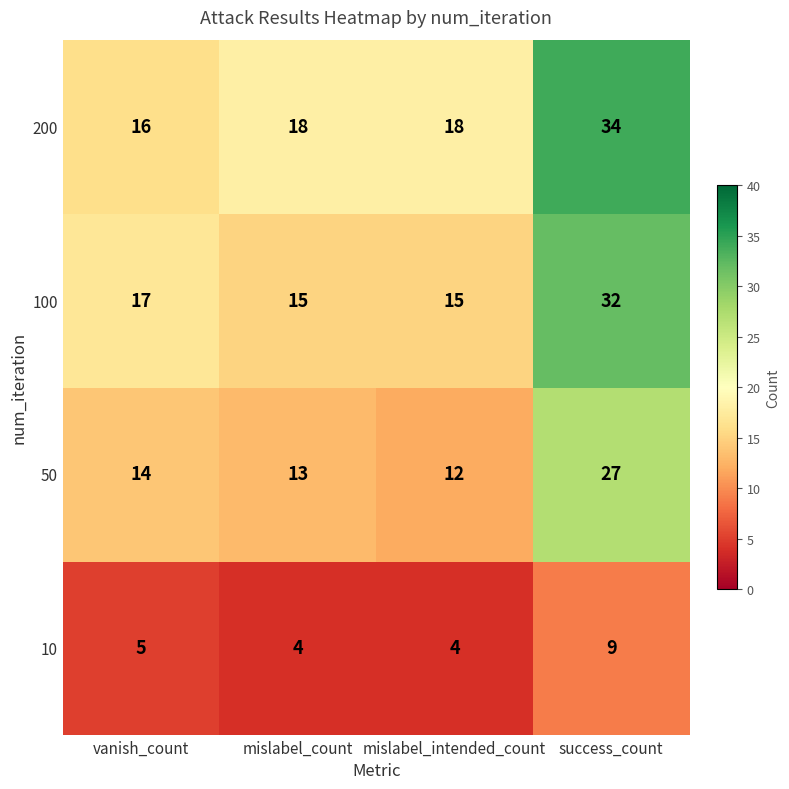

What is the difference between the highest and lowest values at vanish_count?

12